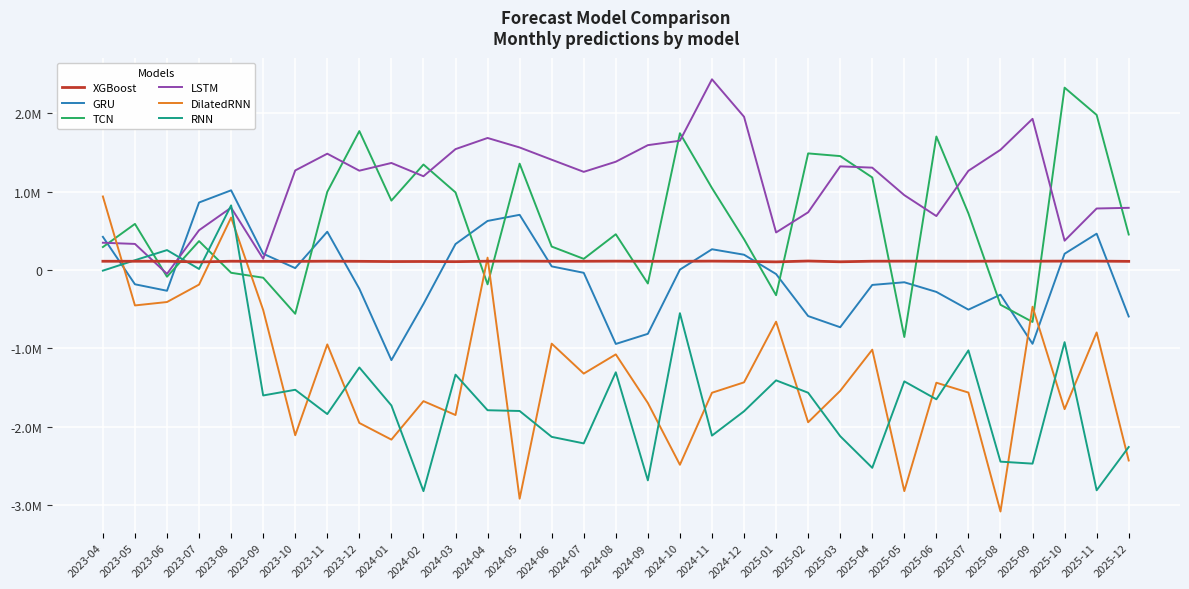

True or false: XGBoost has a value of 62911.0 at 2024-08.

False